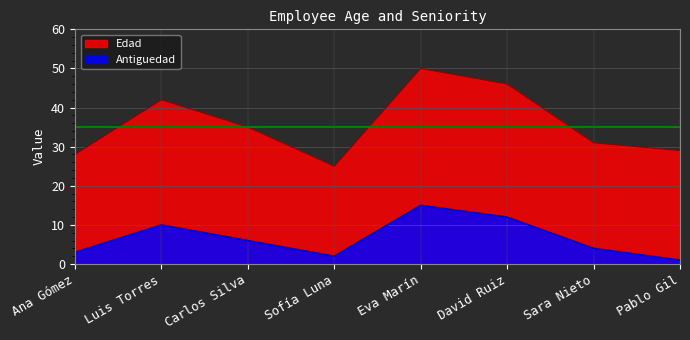

How many lines are shown in the chart?

2